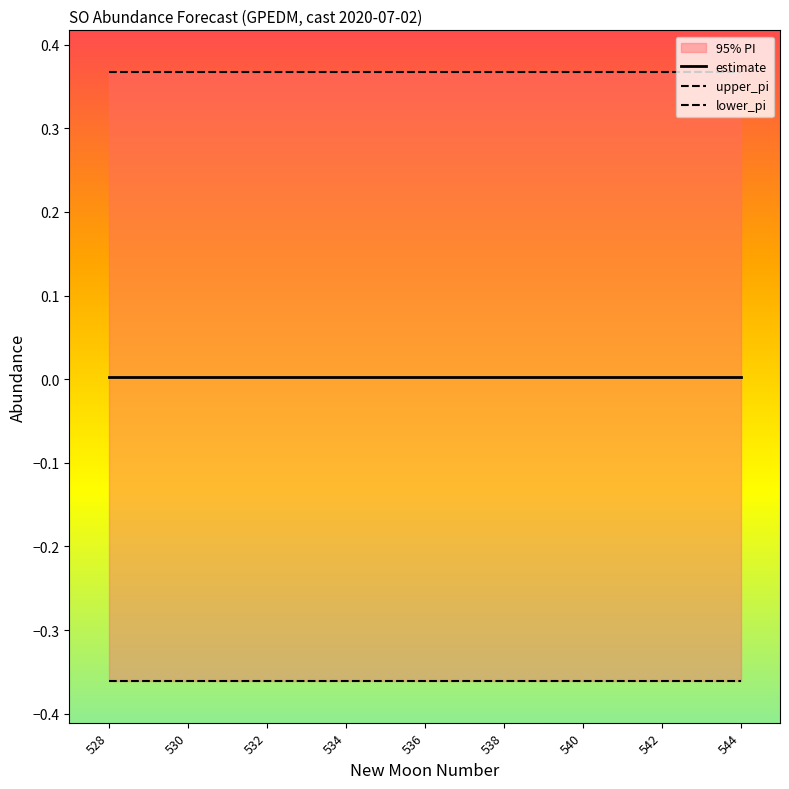

Is the value of upper_pi at 530 greater than the value of estimate at 532?

Yes